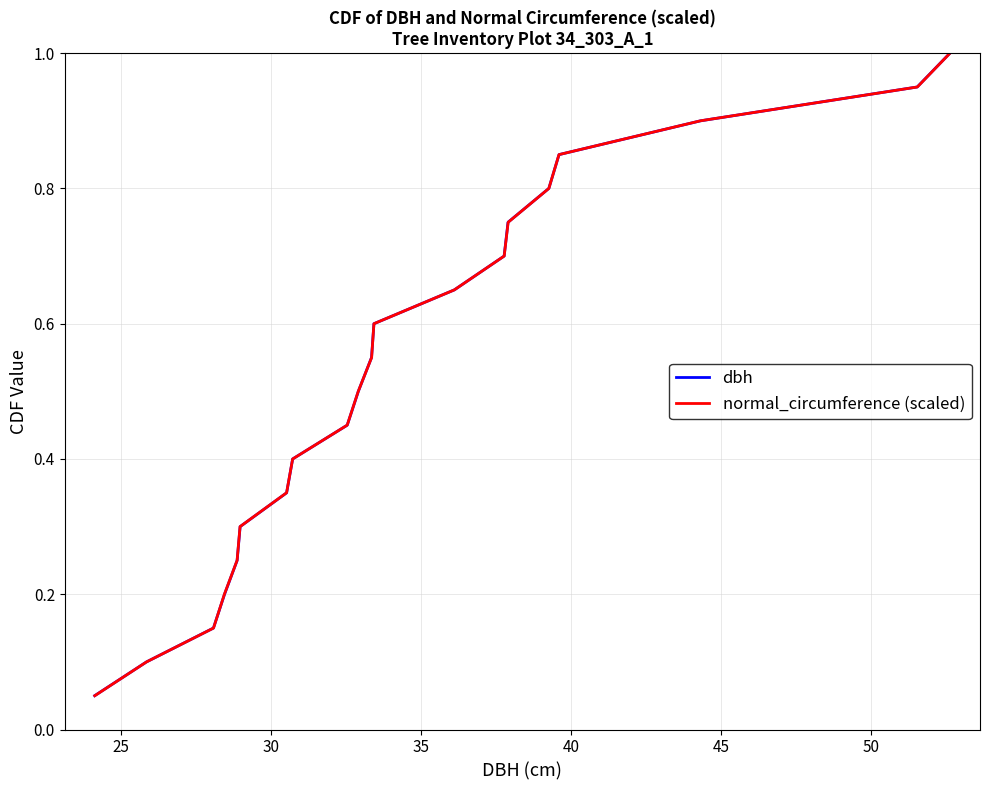

What is the maximum value for dbh?

1.0